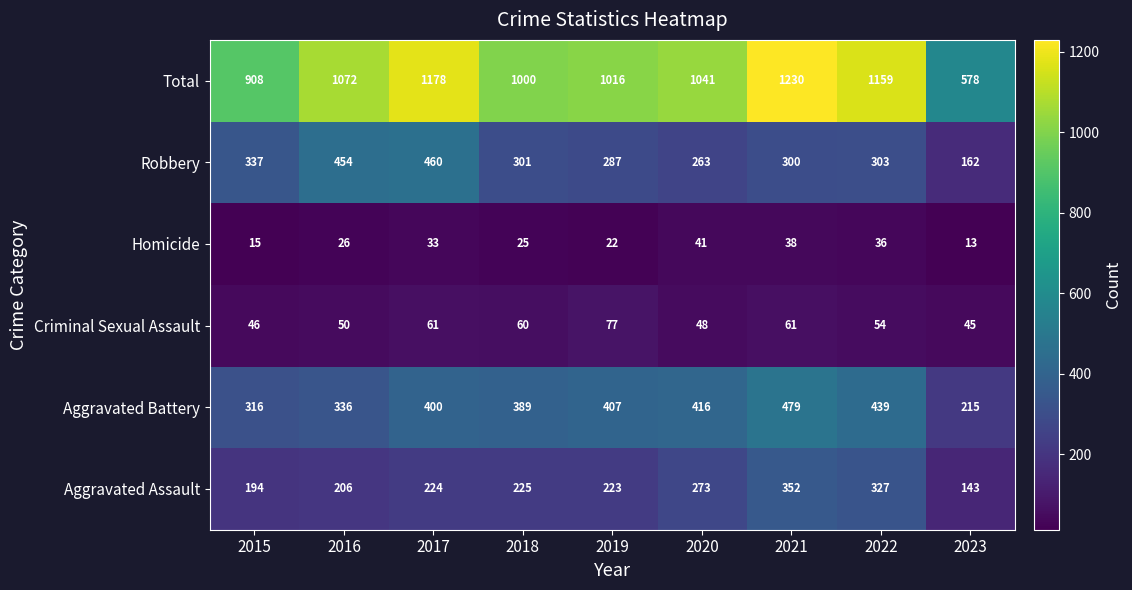

What is the sum of the Homicide values at 2019 and 2017?

55